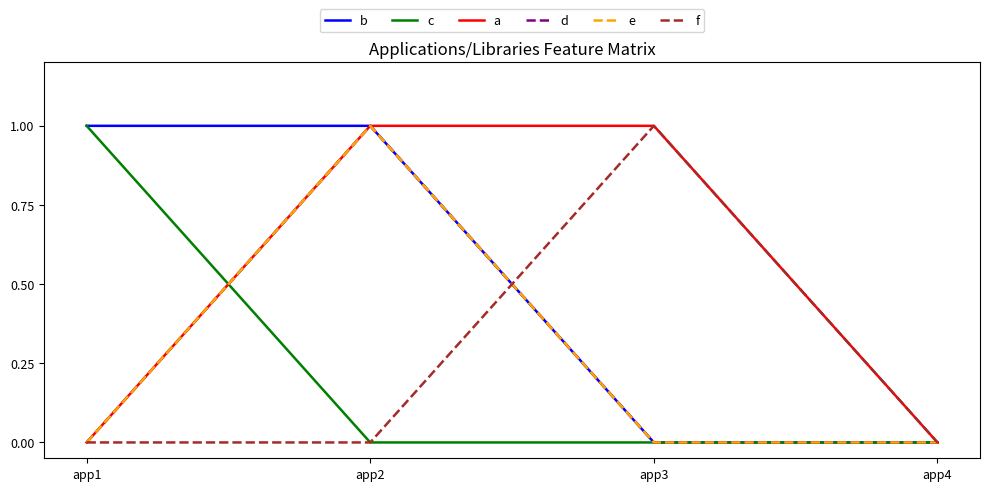

At how many categories does at least one series exceed 0?

3